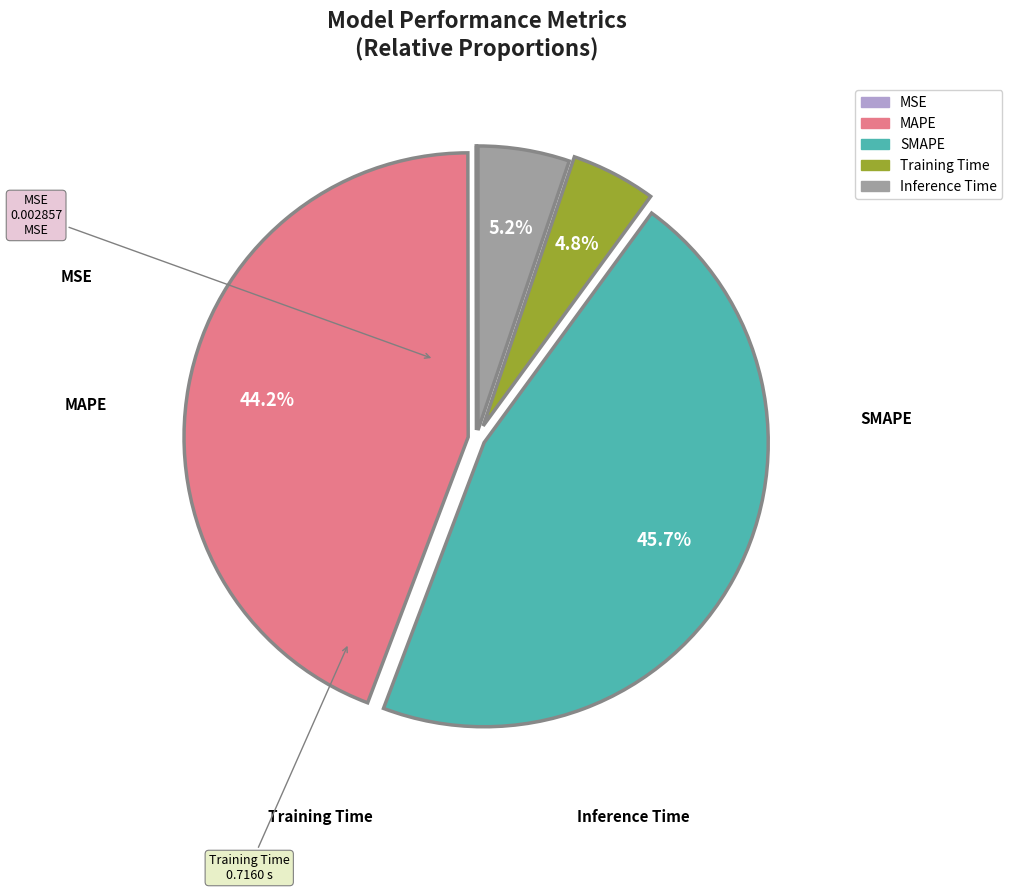

Is it true that MAPE is 33% of the pie?

False